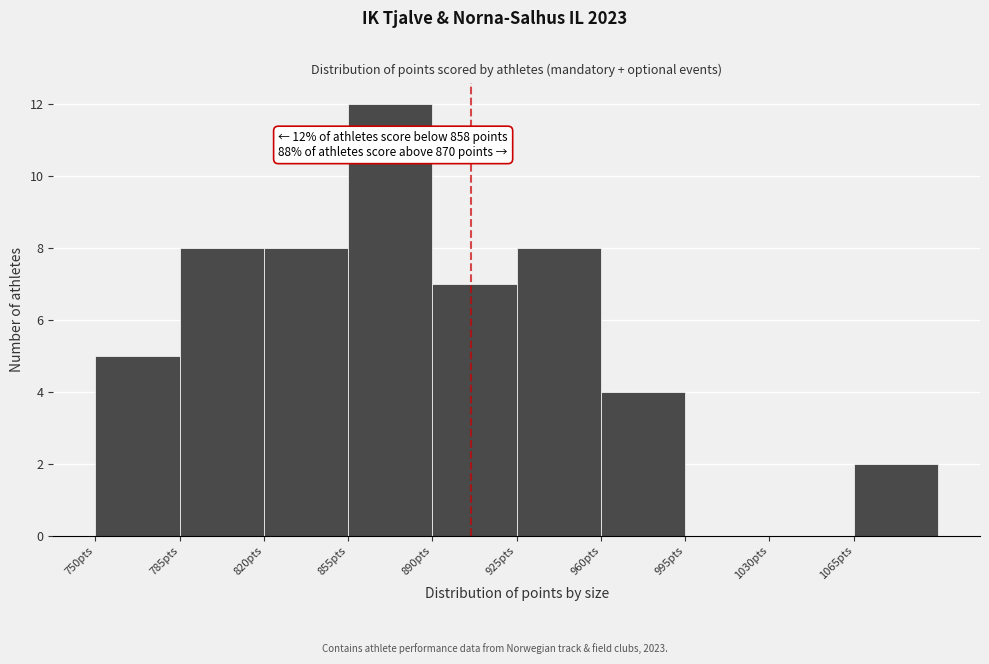

Which range on the x-axis has the tallest bar?

855 to 890